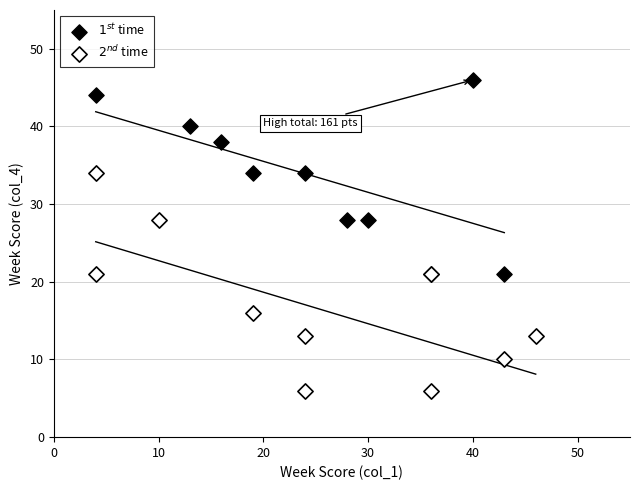

Which series reaches the minimum Y coordinate?

$2^{nd}$ time